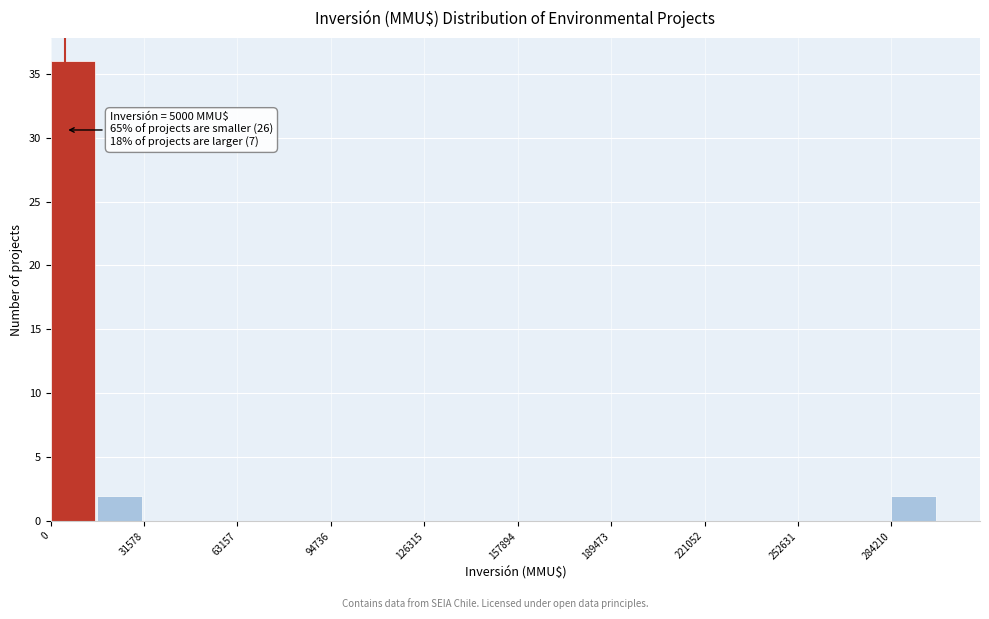

Read against the x-axis, roughly where is the centre of the tallest bar?

10000